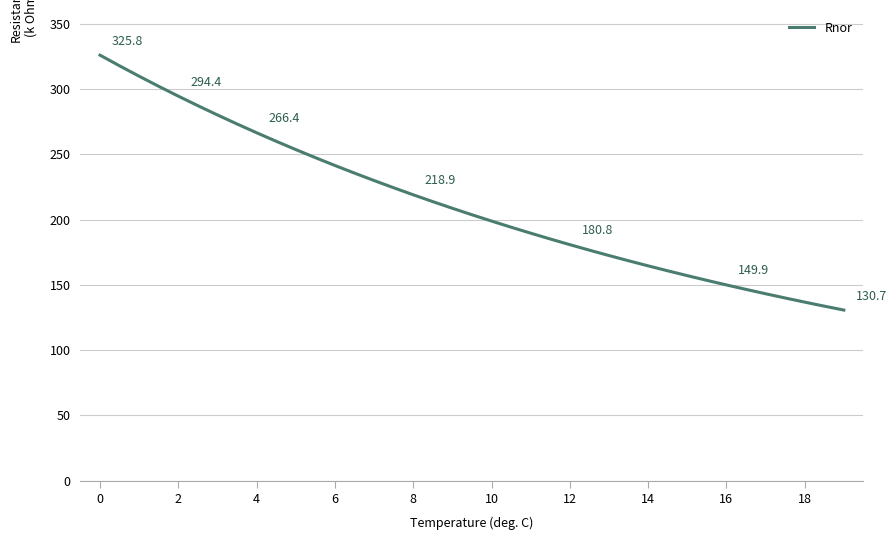

What is the minimum value shown in the chart?

130.7